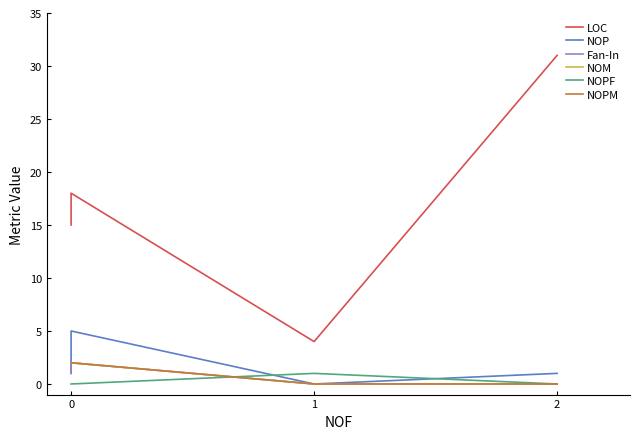

What is the difference between the maximum and minimum values in the NOM series?

2